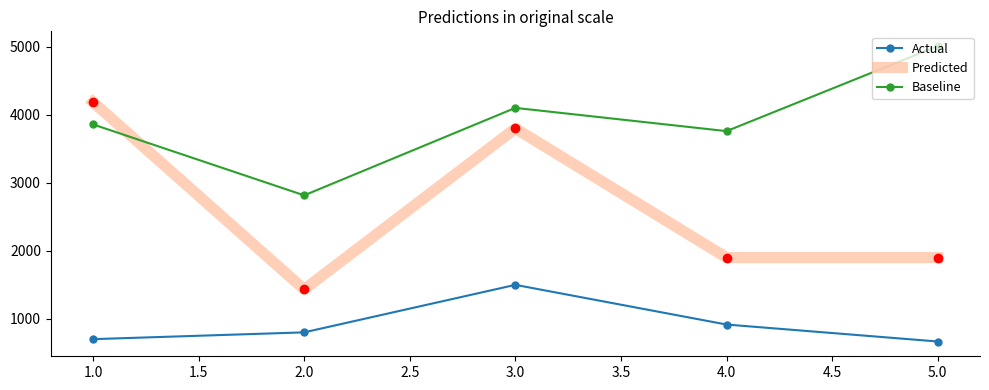

Read the Predicted value at 2.0.

1432.2